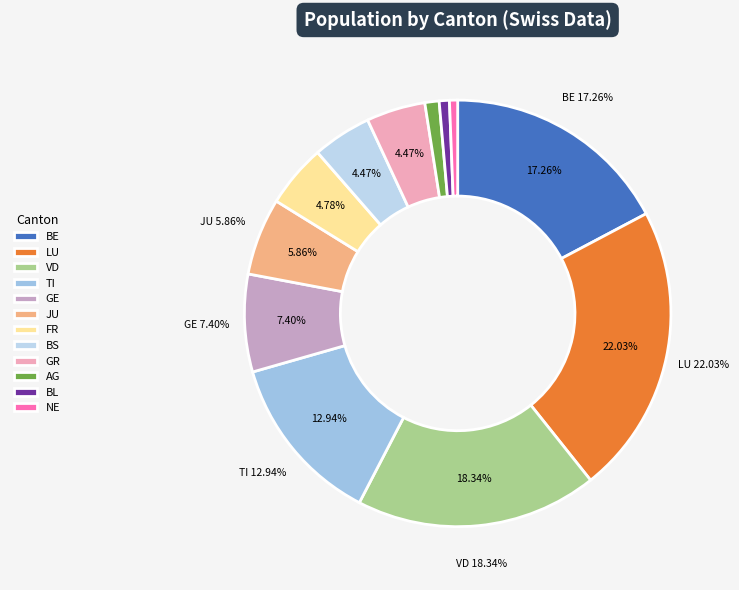

Does any single category account for the majority?

No